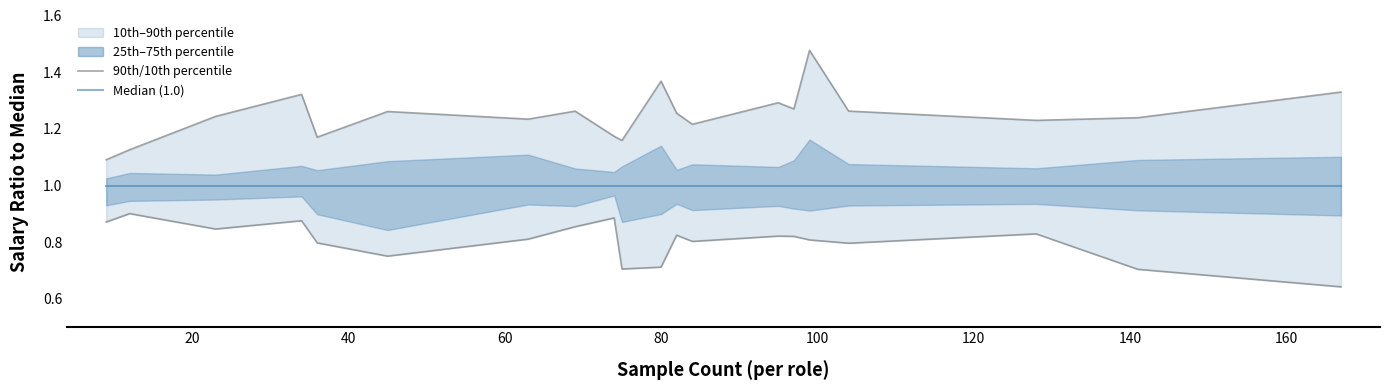

What is the spread (max minus min) of values at 100?

0.5